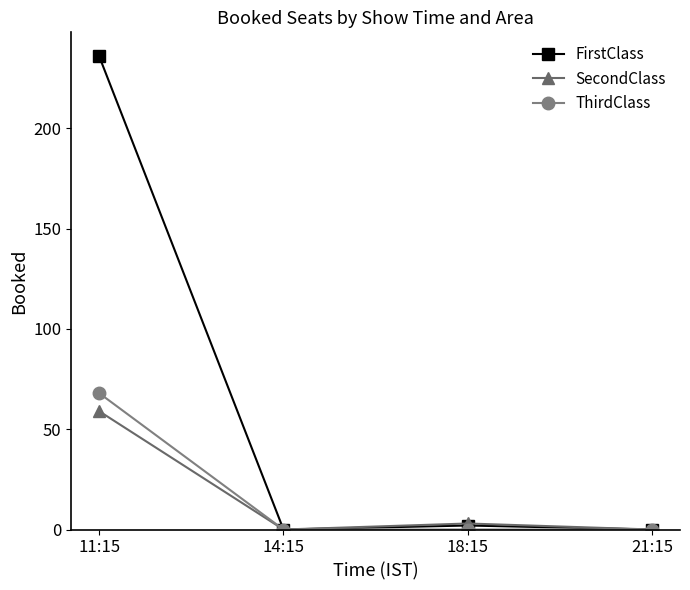

How many data points in SecondClass are less than 3?

2